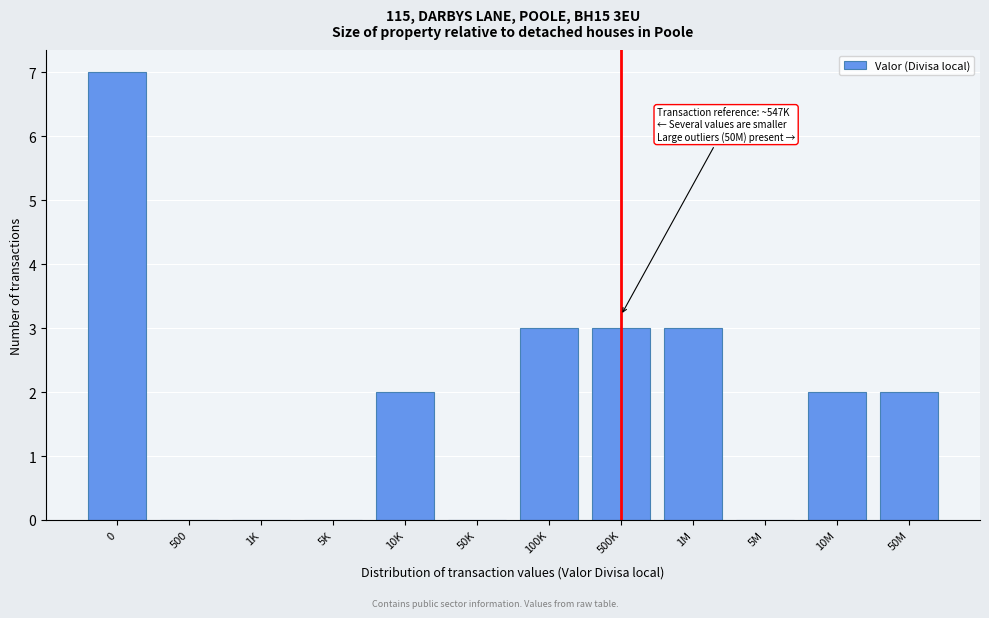

Reading left to right, extract all data points from this chart.

0=7	500=0	1K=0	5K=0	10K=2	50K=0	100K=3	500K=3	1M=3	5M=0	10M=2	50M=2